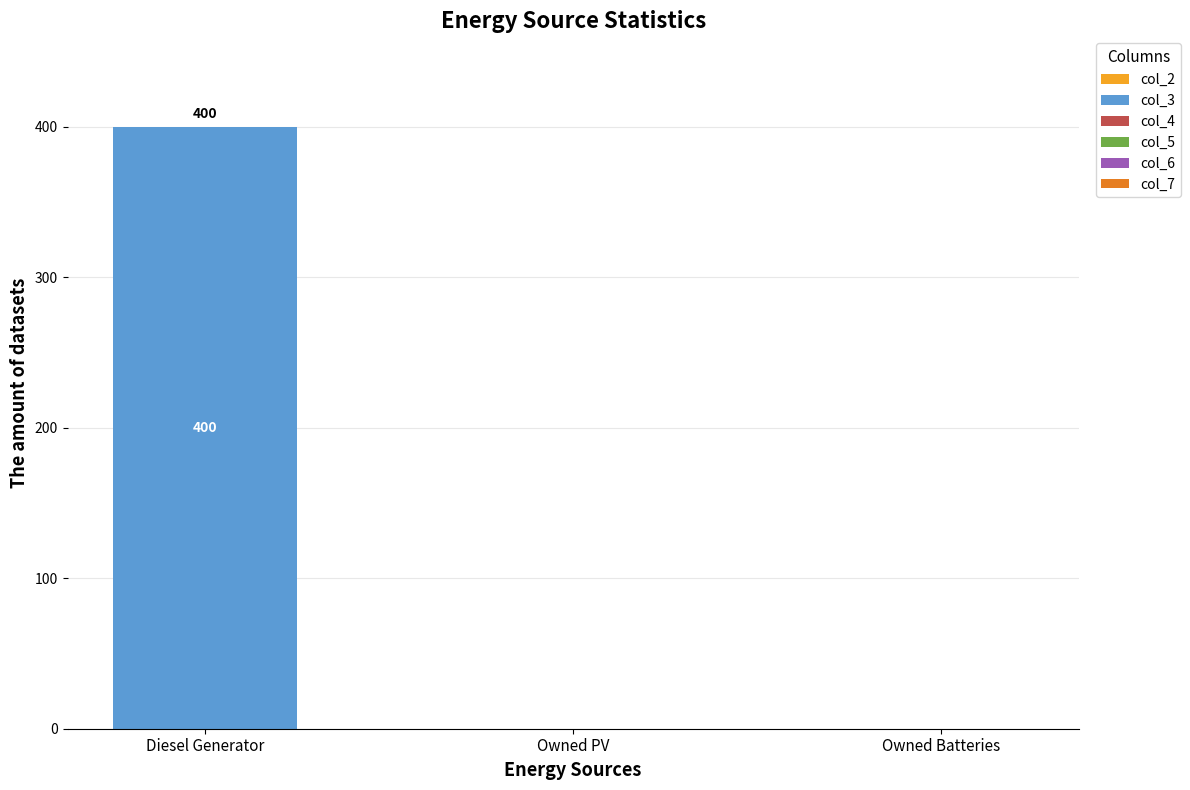

Reading right to left, list all the values displayed in this chart.

Owned Batteries=0	Owned PV=0	Diesel Generator=400